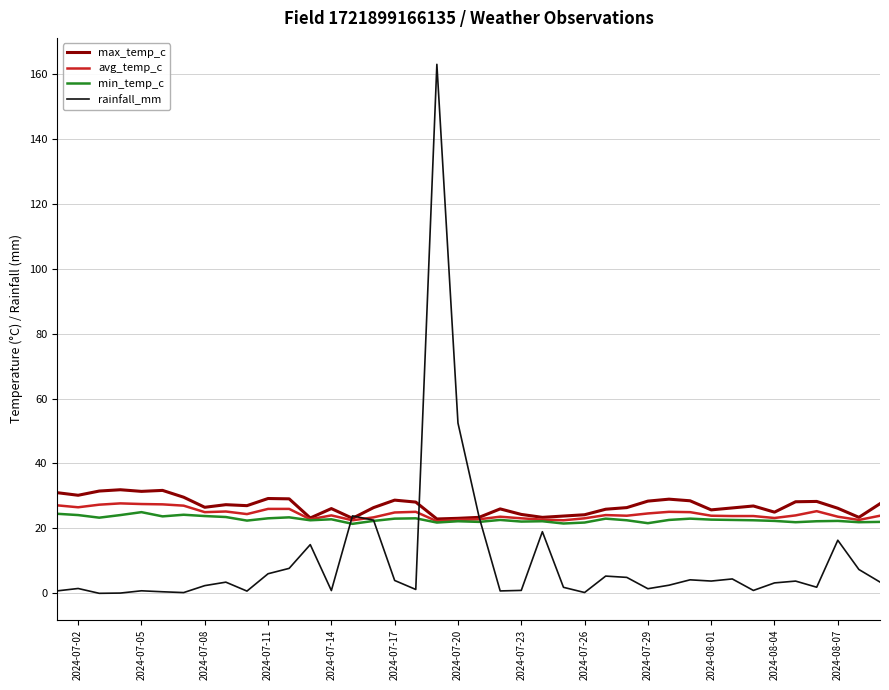

Which series has the widest spread of values?

rainfall_mm